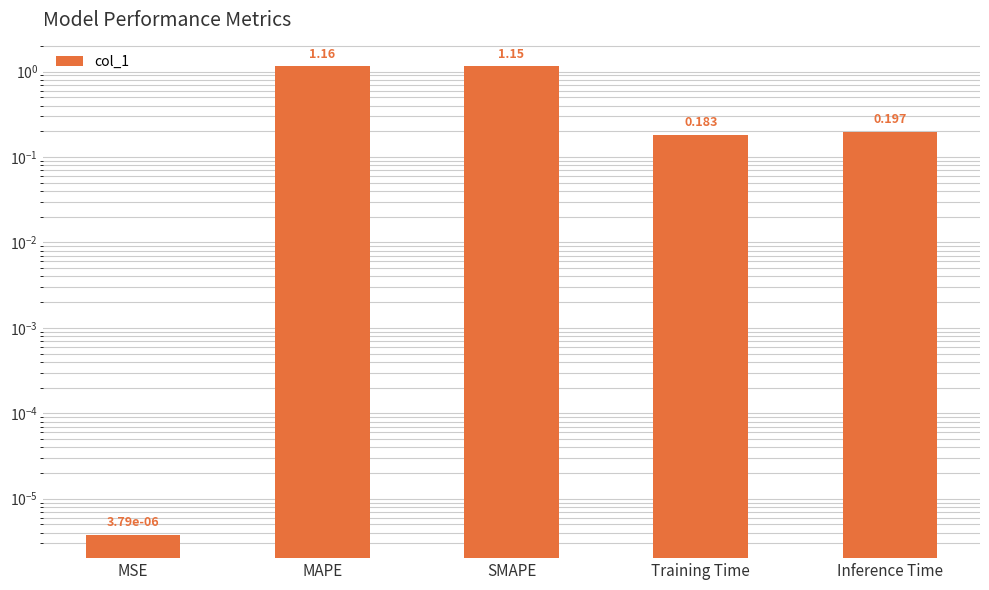

Reading left to right, extract all data points from this chart.

0.0	1.2	1.2	0.2	0.2